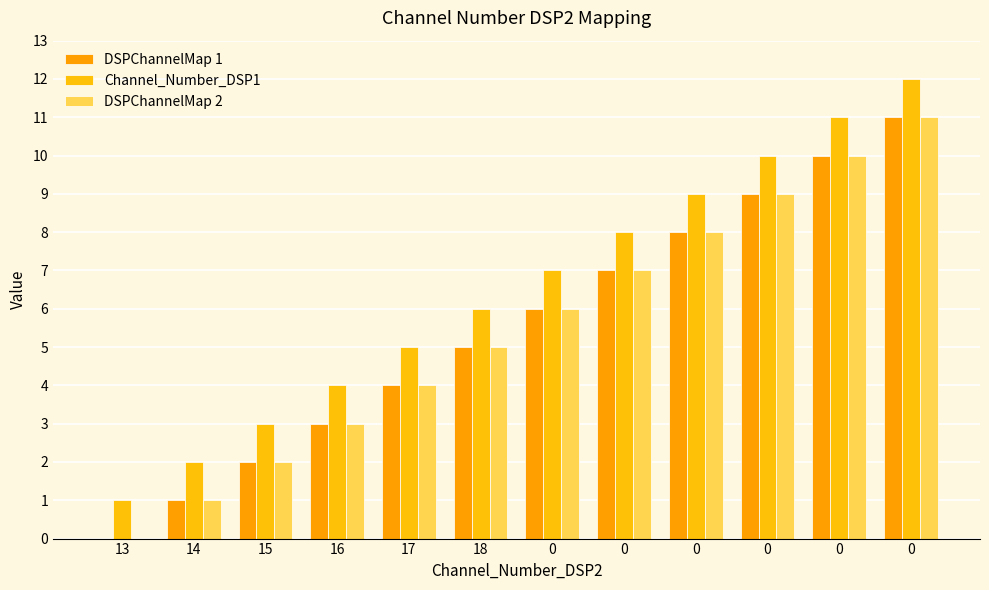

True or false: DSPChannelMap 2 has a value of 9 at 0.

True